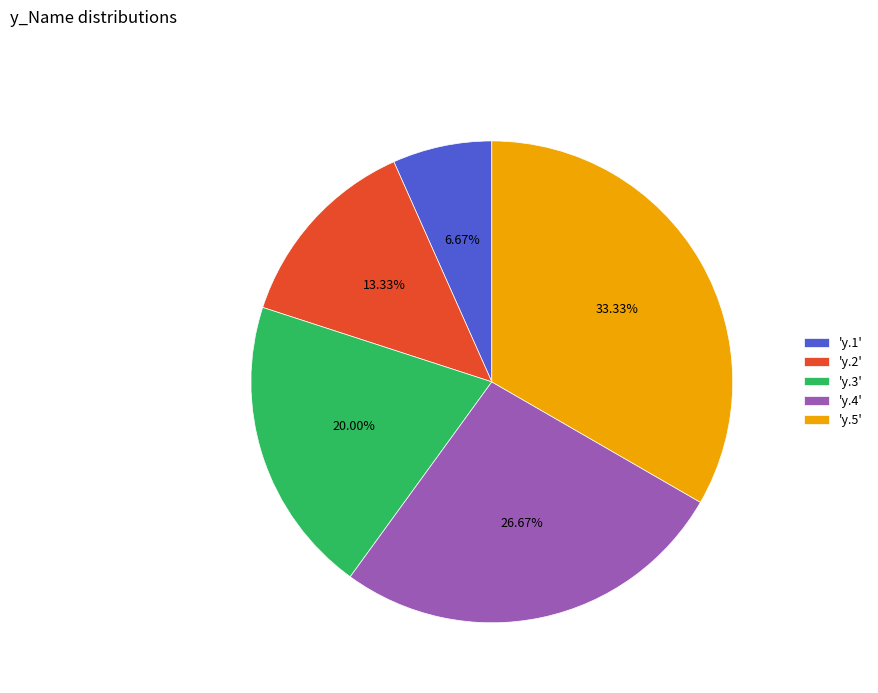

Do 'y.2' and 'y.3' together represent more than half of the pie?

No